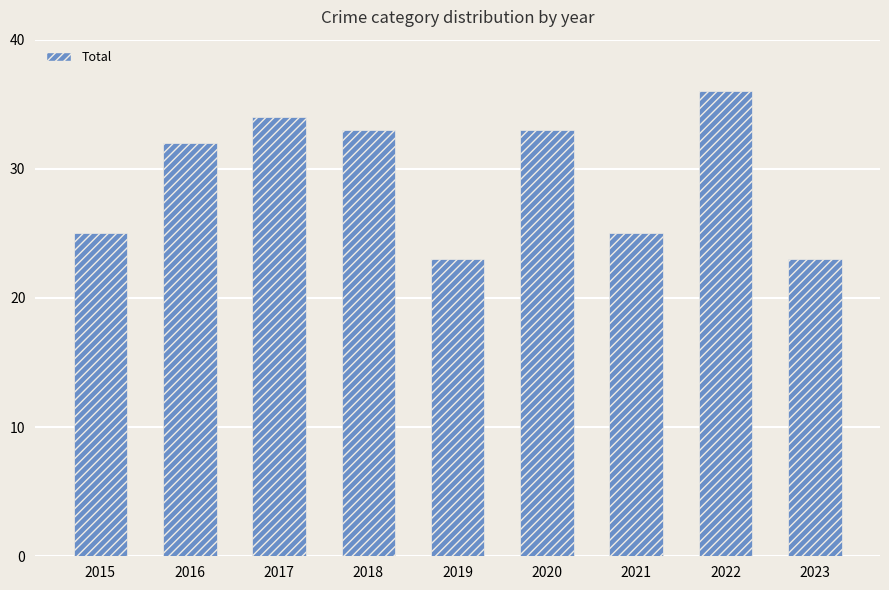

Is it true that the value at 2023 is 23?

True